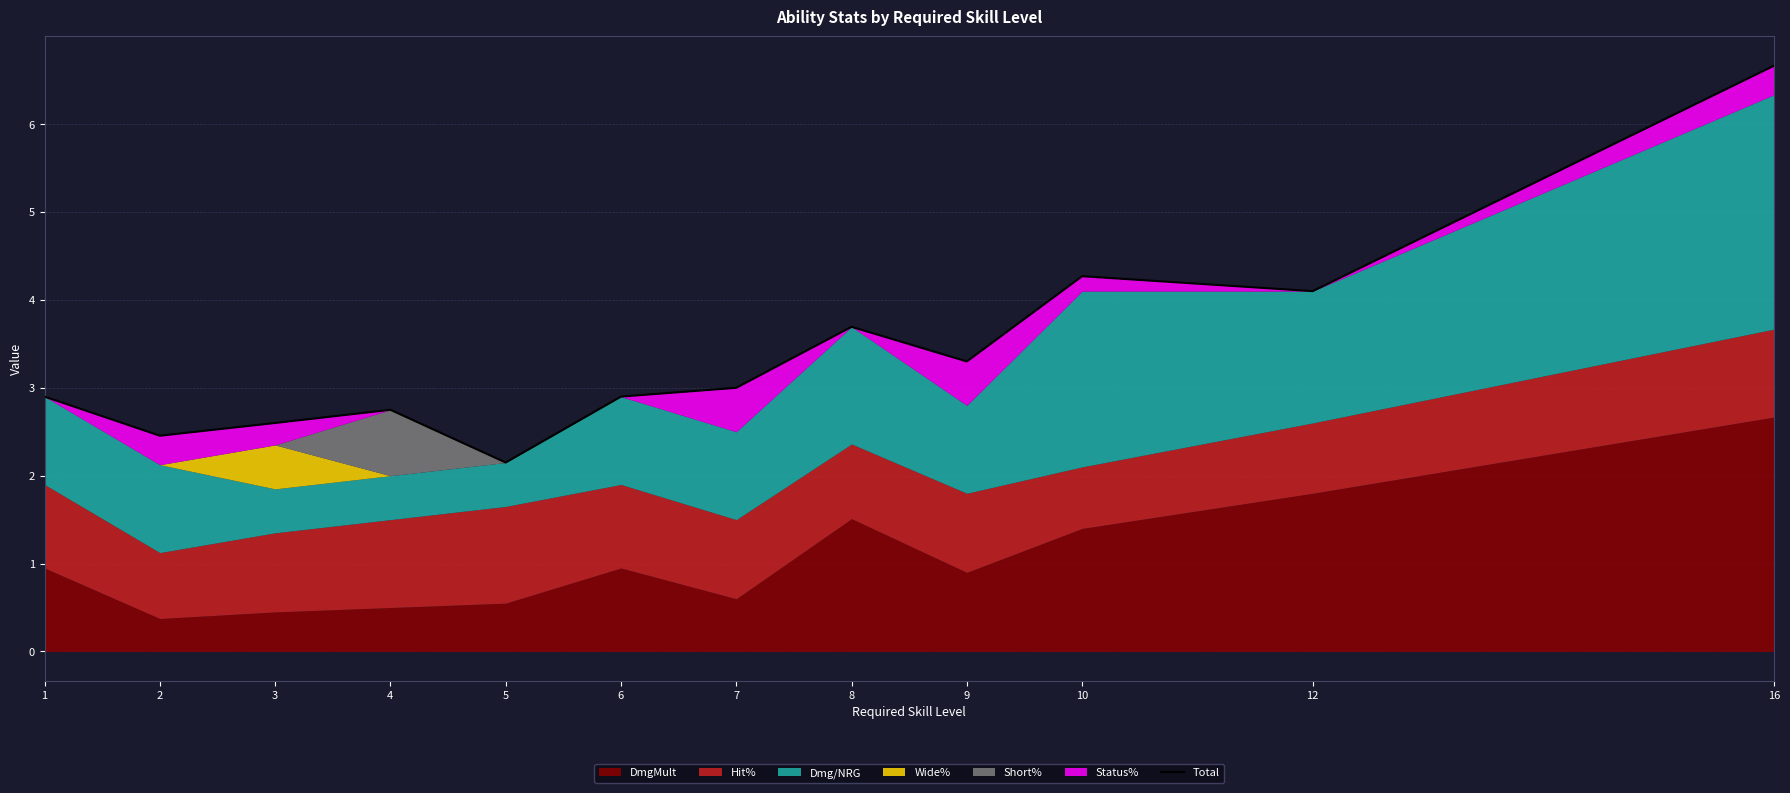

What is the ratio of the value at 8 to the value at 2?

1.5